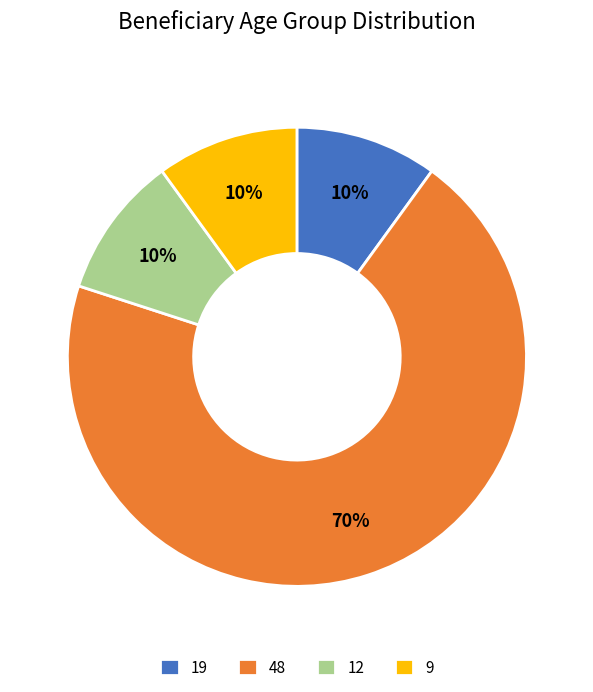

Approximately how many times larger is the value at 12 compared to 19?

1.0